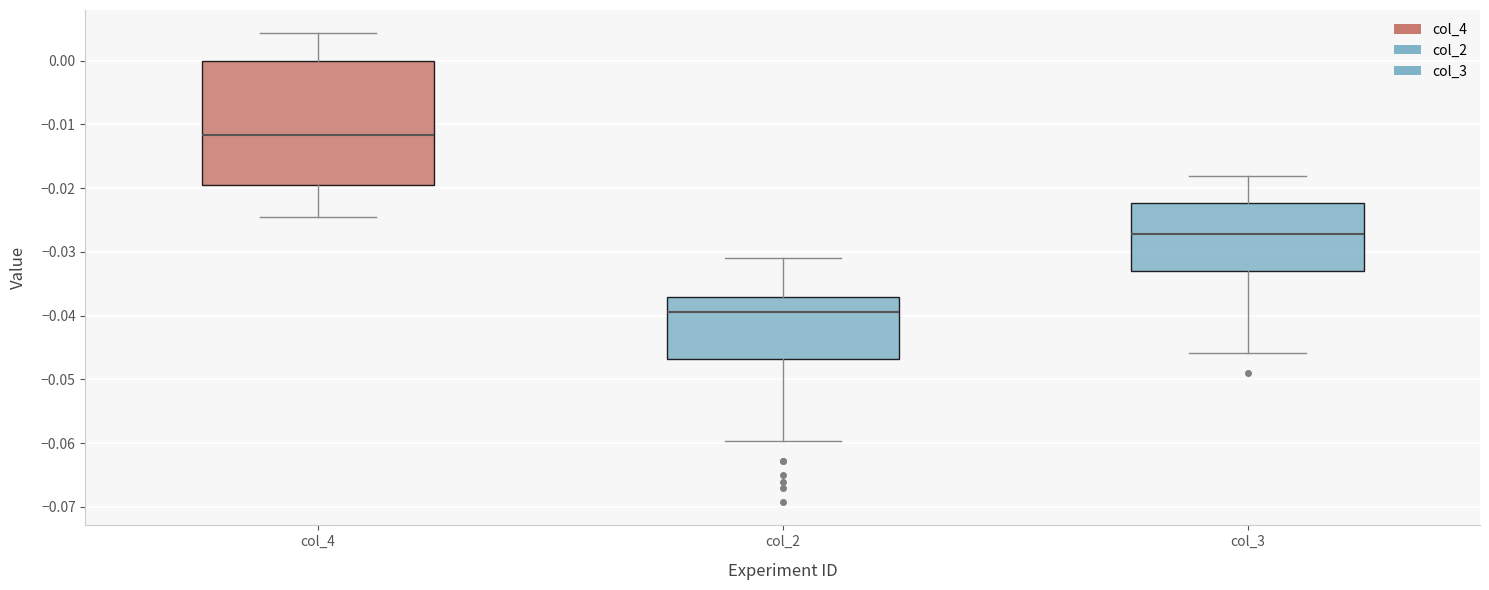

Which box is the tallest, from its lower edge to its upper edge?

col_4